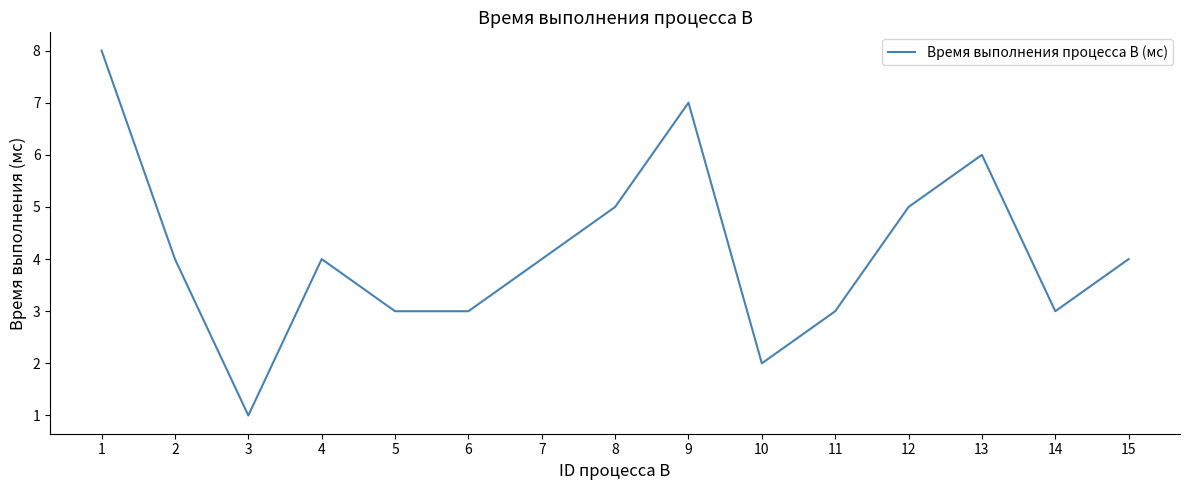

Is this an area chart (filled region under the line)?

No